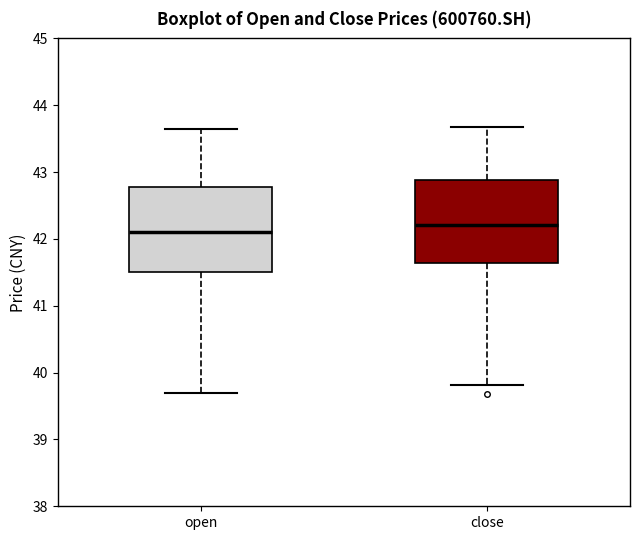

Reading left to right, read every box against the y-axis: the position of its median line, the range the box covers, and the ends of its whiskers. The values are not printed on the chart, so give them approximately, as read against the axis.

open: median 42.1, box 41.5 to 42.8, whiskers 39.7 to 43.7
close: median 42.2, box 41.6 to 42.9, whiskers 39.8 to 43.7